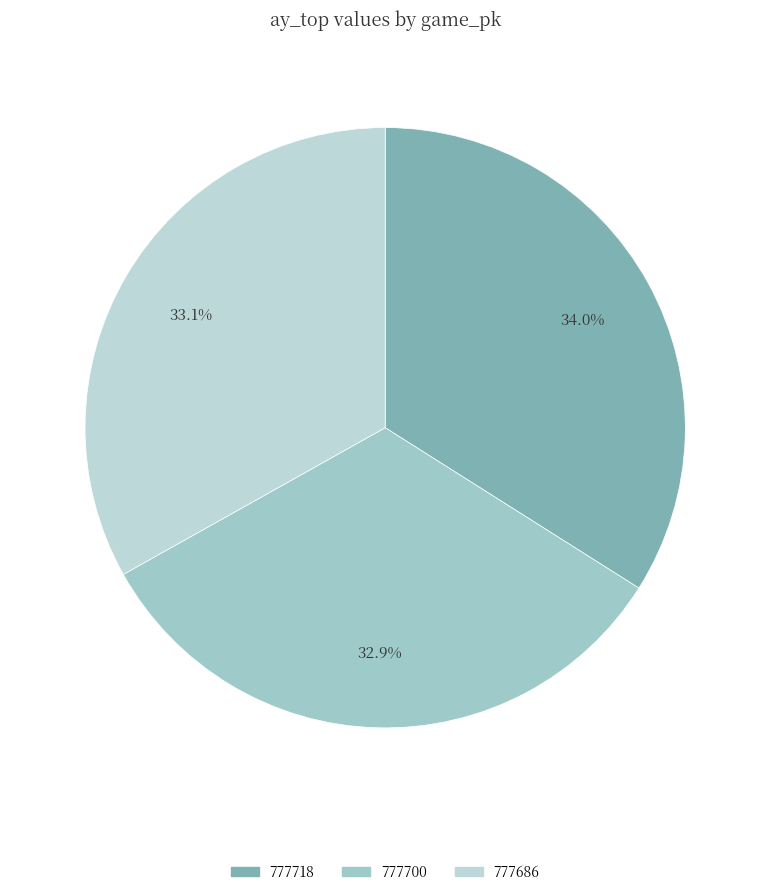

What percentage do 777700 and 777718 together represent?

66.9%